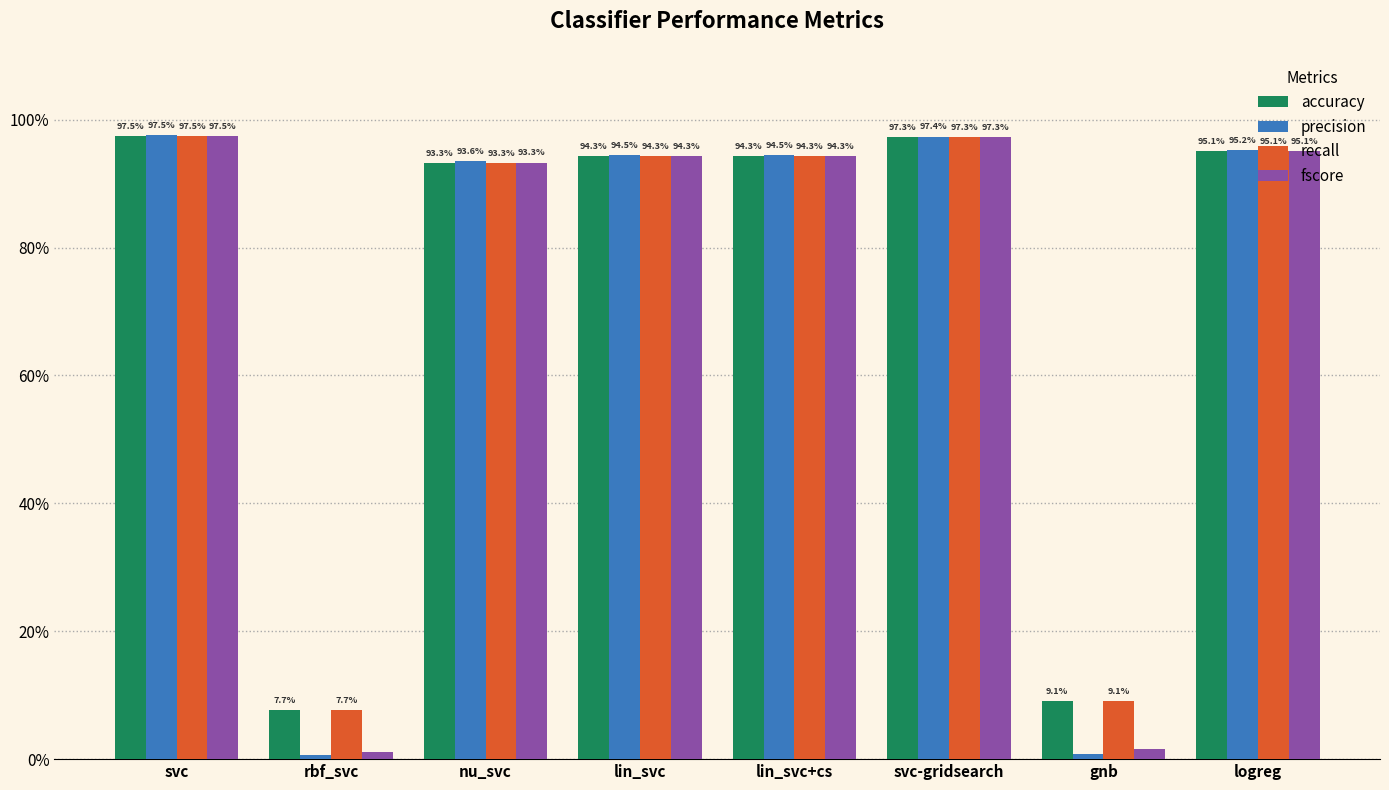

What are all the series names shown in the legend?

accuracy, precision, recall, fscore